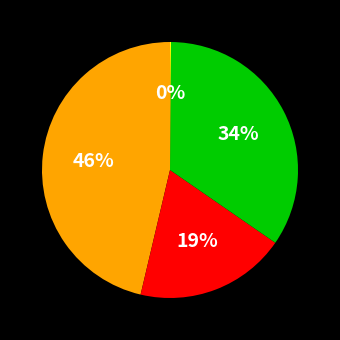

To the nearest percent, what is the average slice percentage?

25%